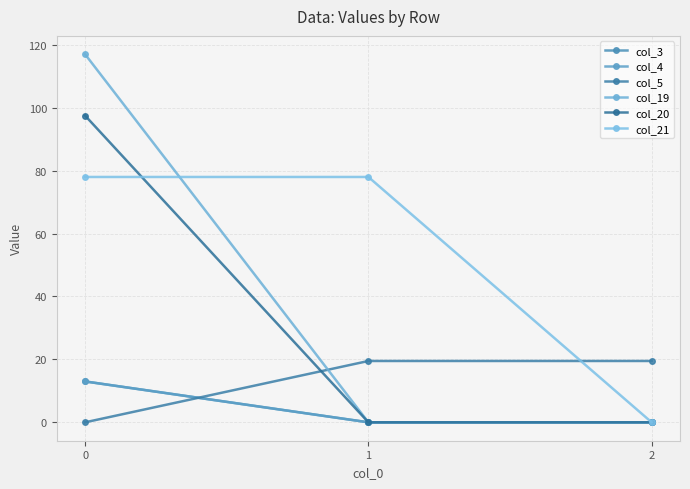

Rank the series by their maximum value, from highest to lowest.

col_19, col_20, col_21, col_5, col_3, col_4